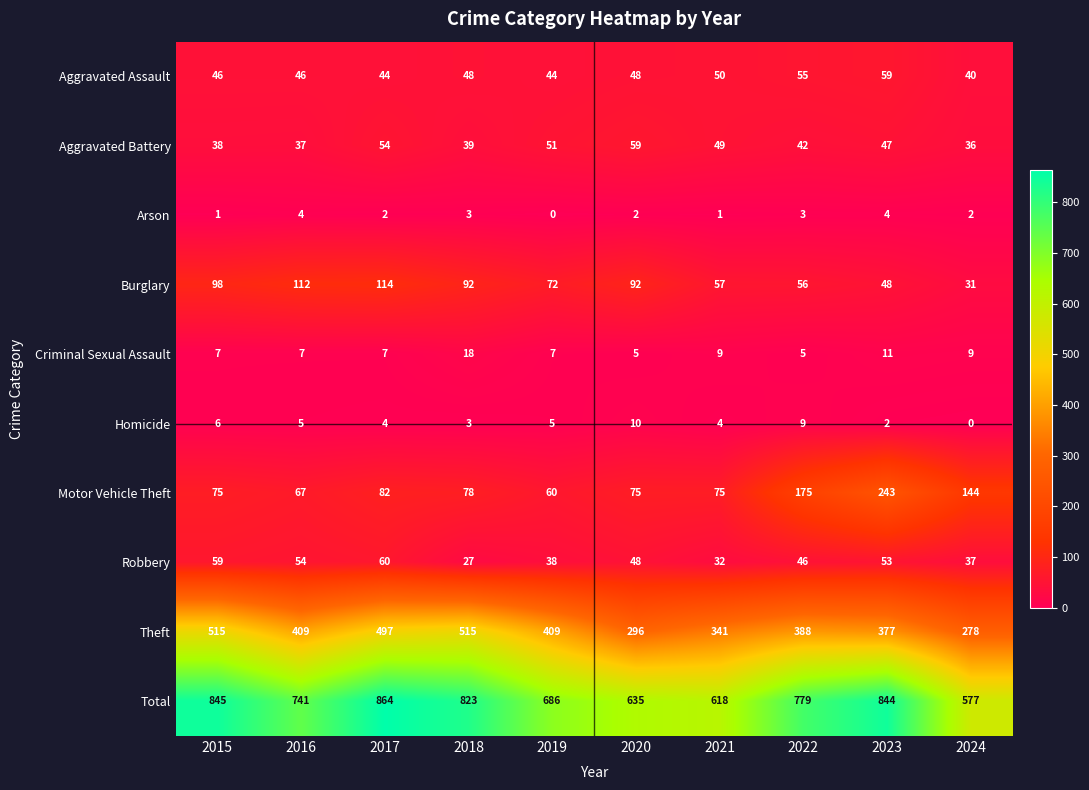

What is the difference between the maximum and second lowest values in the Total series?

246